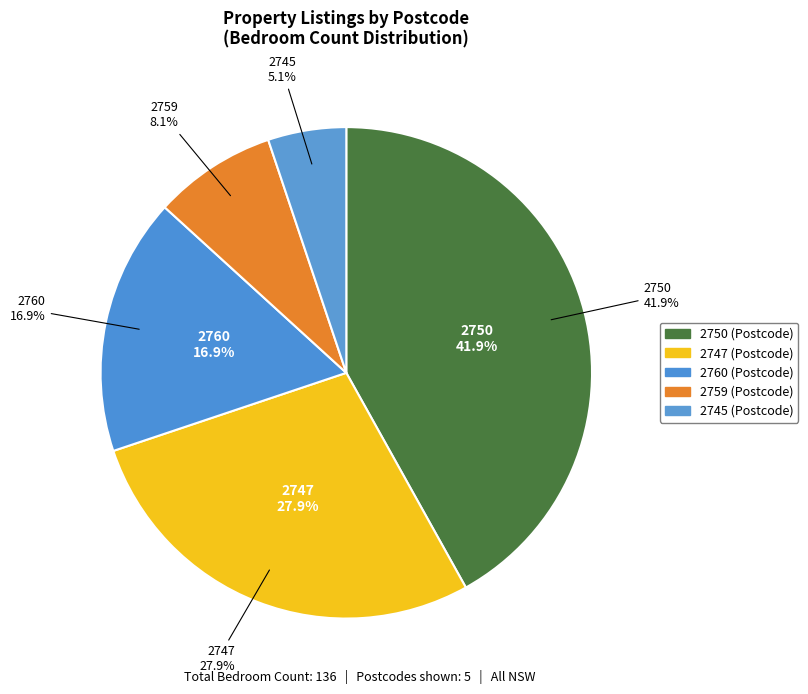

Count the number of slices in the pie.

5